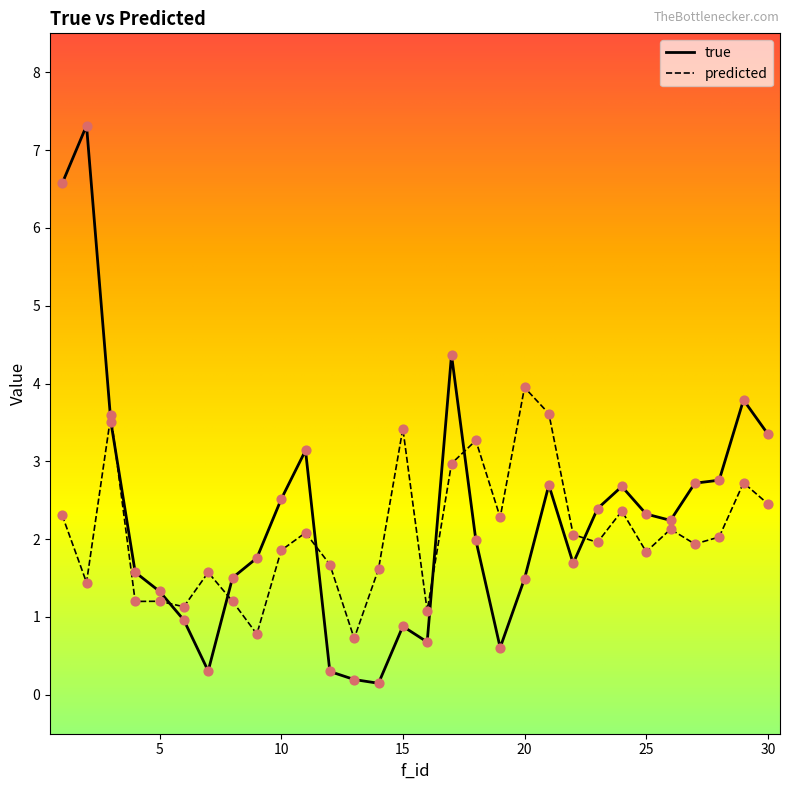

Which series has the largest total across all categories?

true